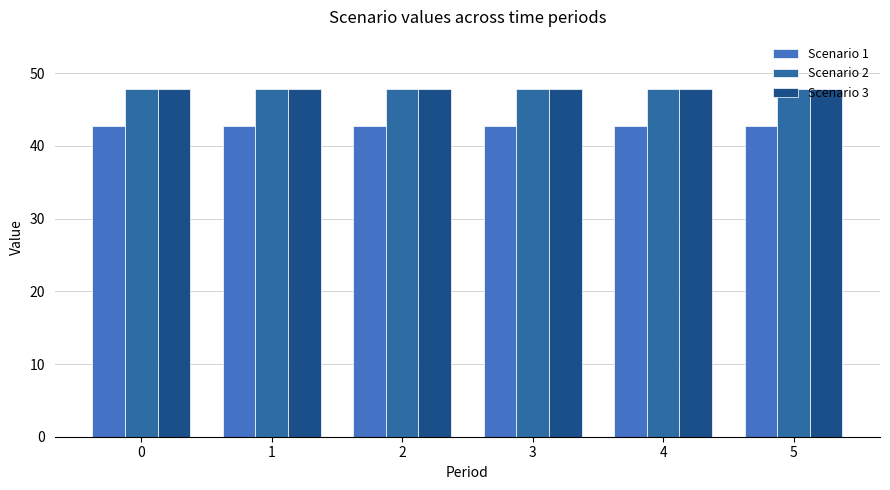

Reading left to right, list all the values displayed in this chart.

Scenario 1: 0=42.8	1=42.8	2=42.8	3=42.8	4=42.8	5=42.8
Scenario 2: 0=47.9	1=47.9	2=47.9	3=47.9	4=47.9	5=47.9
Scenario 3: 0=47.8	1=47.8	2=47.8	3=47.8	4=47.8	5=47.8